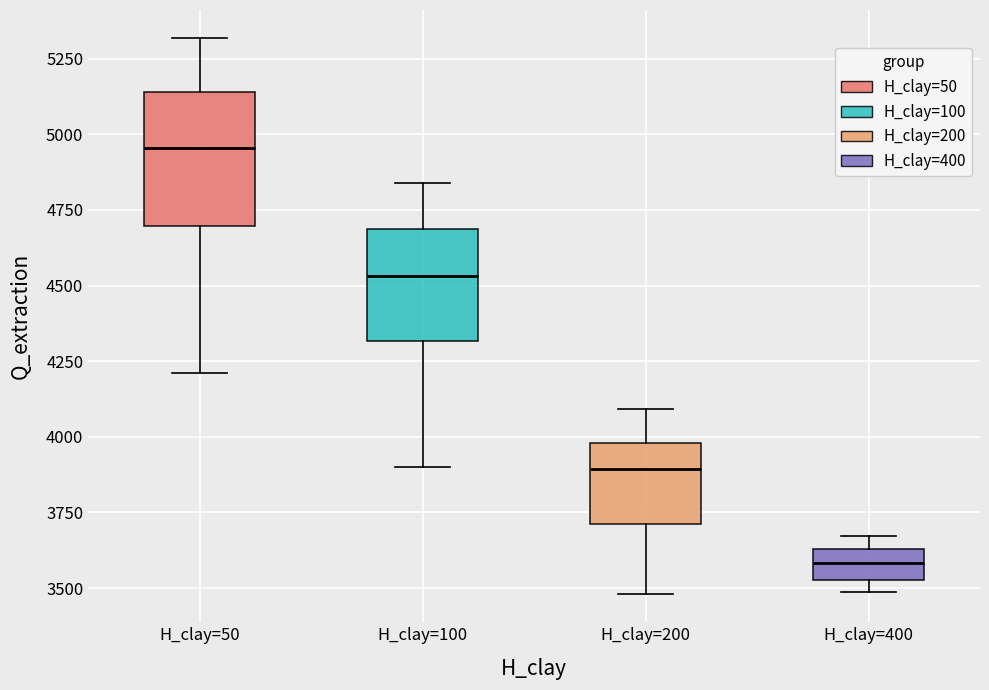

Where does the upper whisker of the box for H_clay=200 end on the y-axis? The values are not printed on the chart, so give them approximately, as read against the axis.

4100